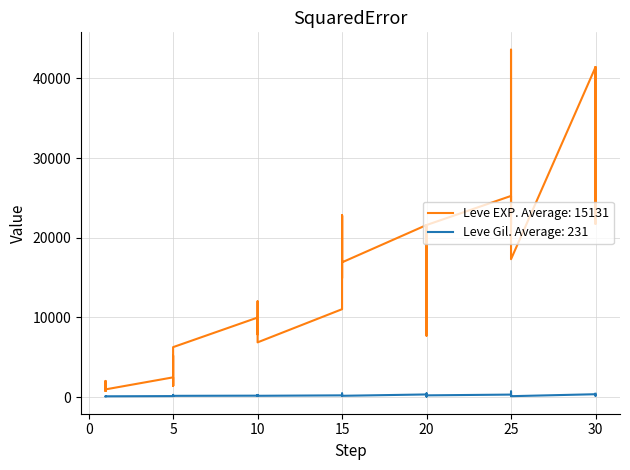

How many values in the Leve Gil series are below 175?

19